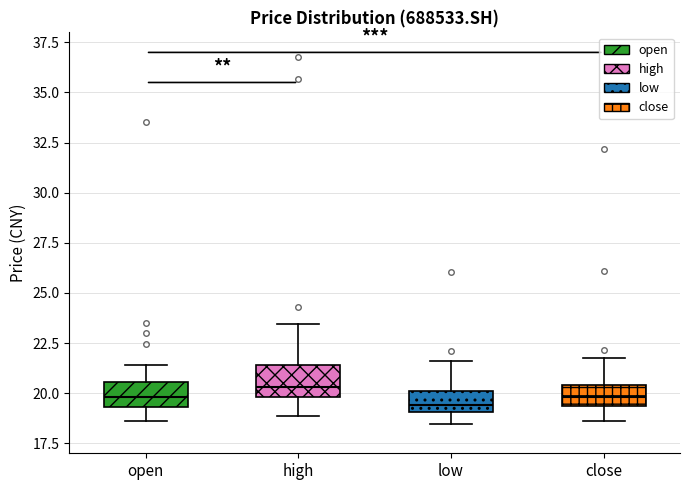

Where does the lower whisker of the box for open end on the y-axis? The values are not printed on the chart, so give them approximately, as read against the axis.

18.5